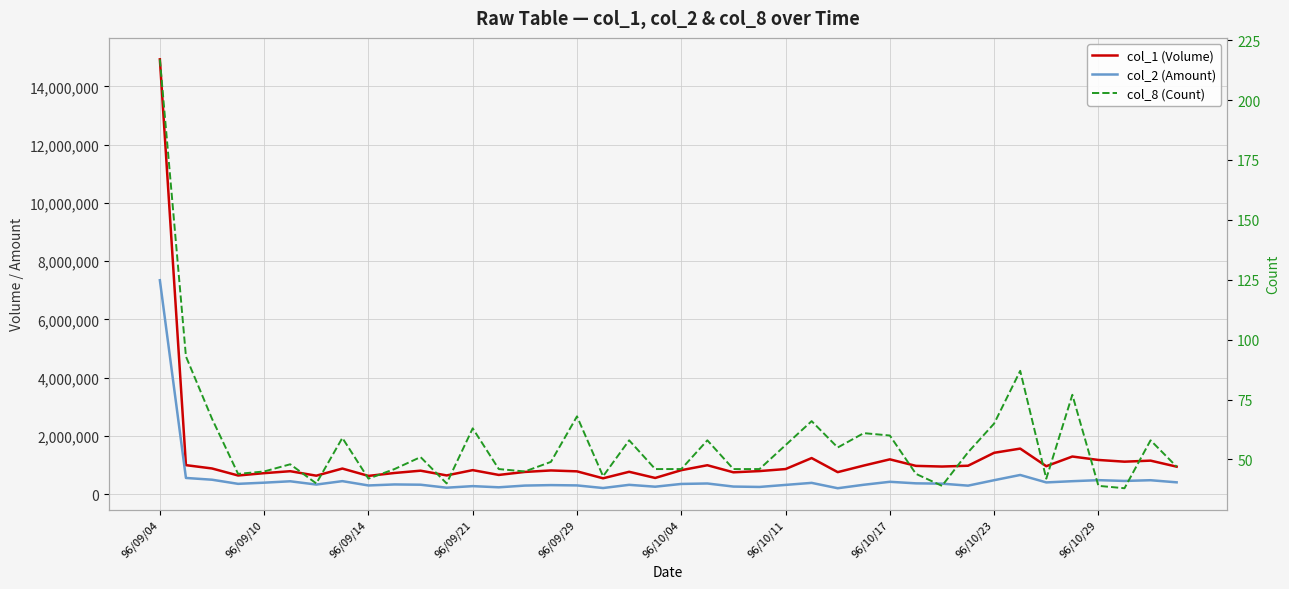

What is the difference between the second highest and second lowest values in the col_2 (Amount) series?

448290